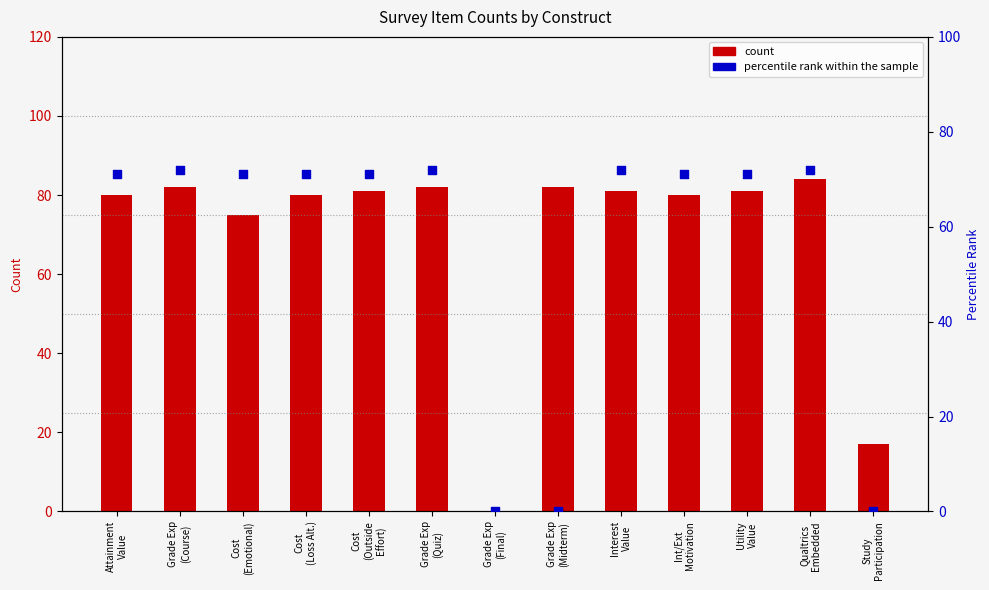

What is the total value across all series at Cost
(Loss Alt.)?

151